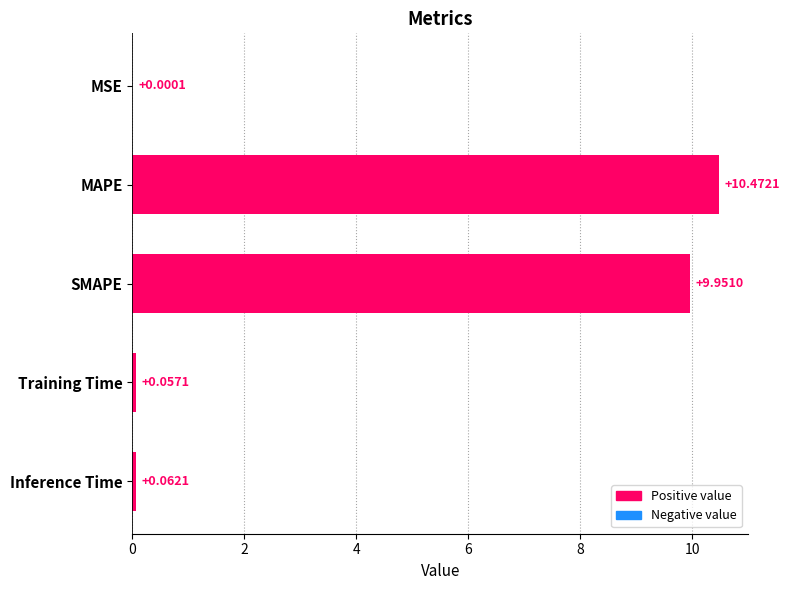

How many categories are shown in the chart?

5